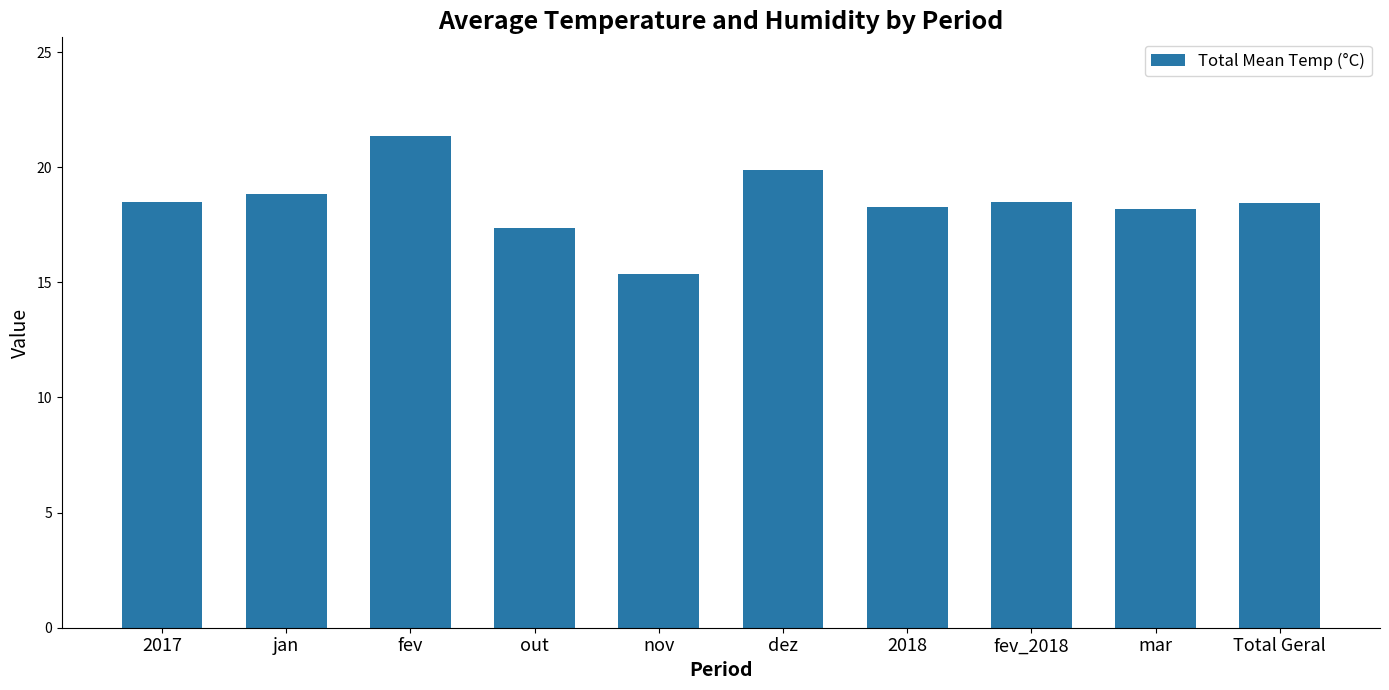

At which category does the chart reach its peak across all series?

fev